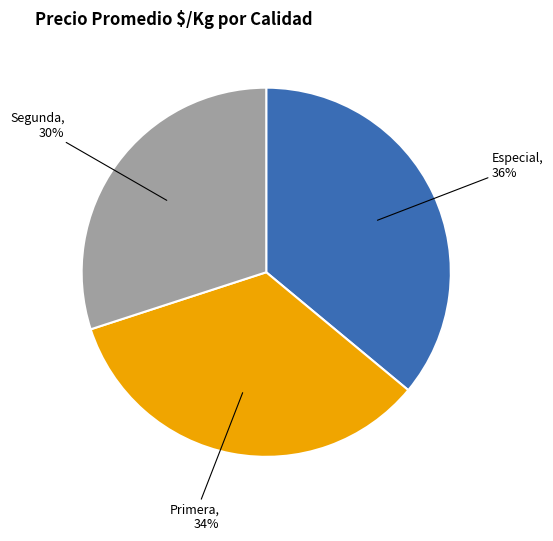

Rank the categories by value from highest to lowest.

Especial, Primera, Segunda